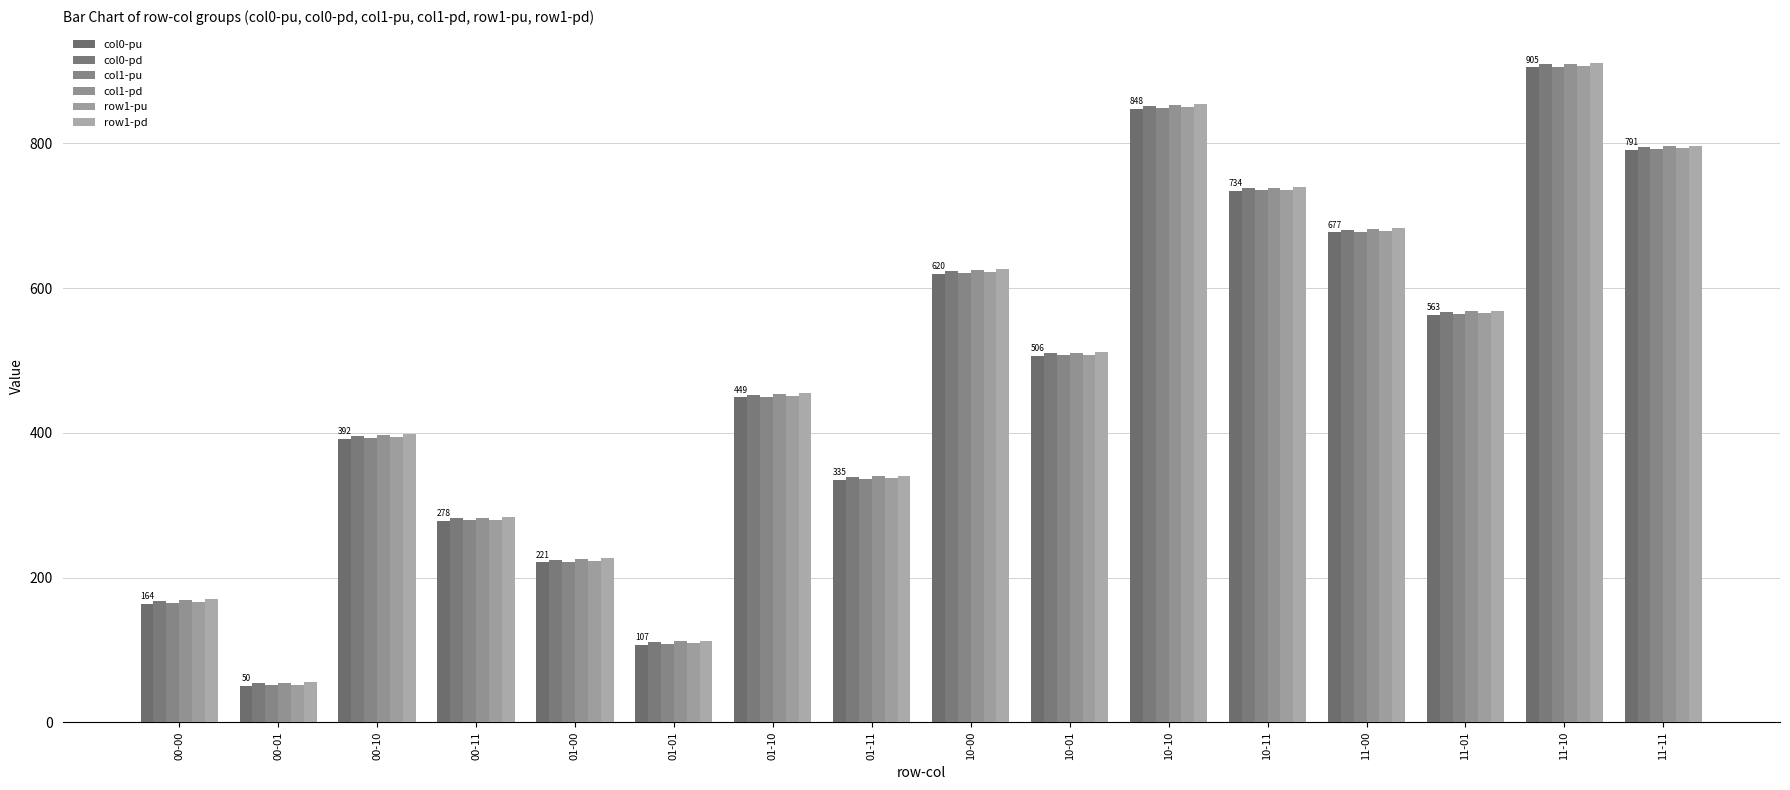

What is the average value of the col0-pd series?

482